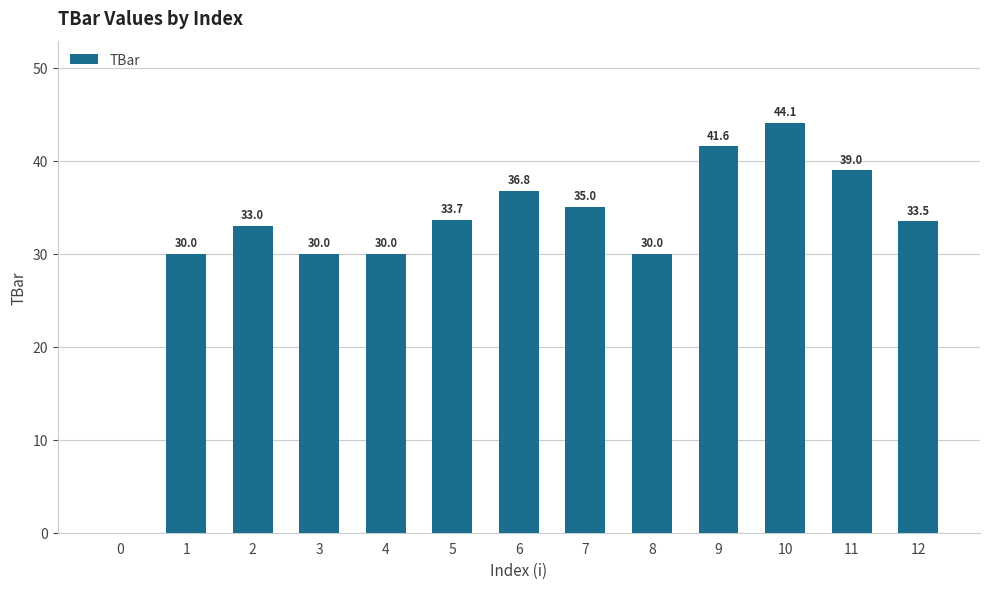

What is the maximum value shown in the chart?

44.1